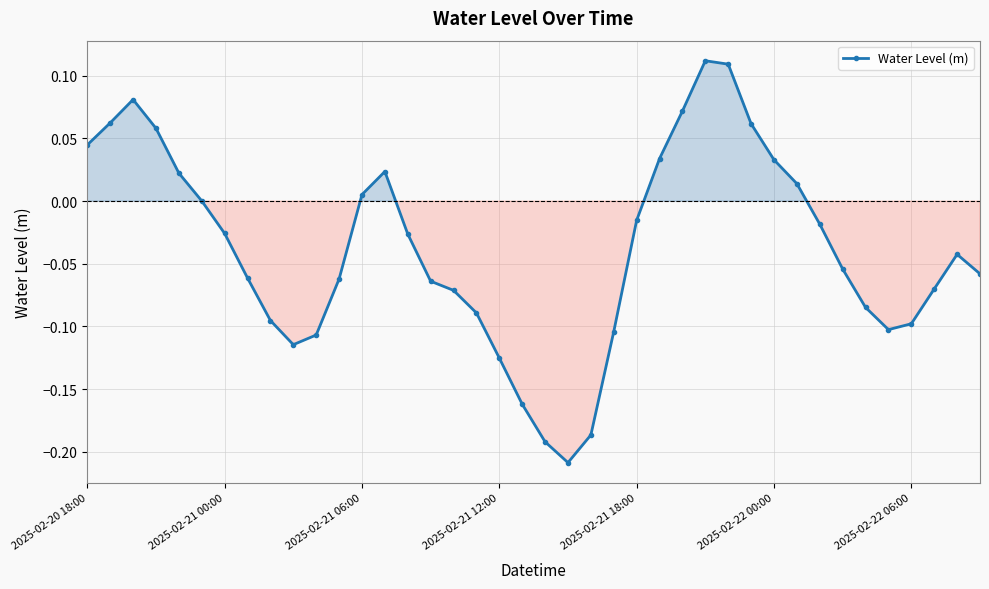

What is the difference between the second highest and second lowest values?

0.3